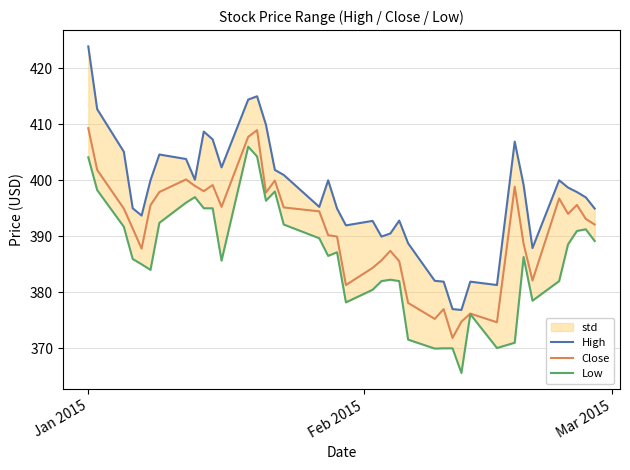

True or false: Low and High cross at least once.

False